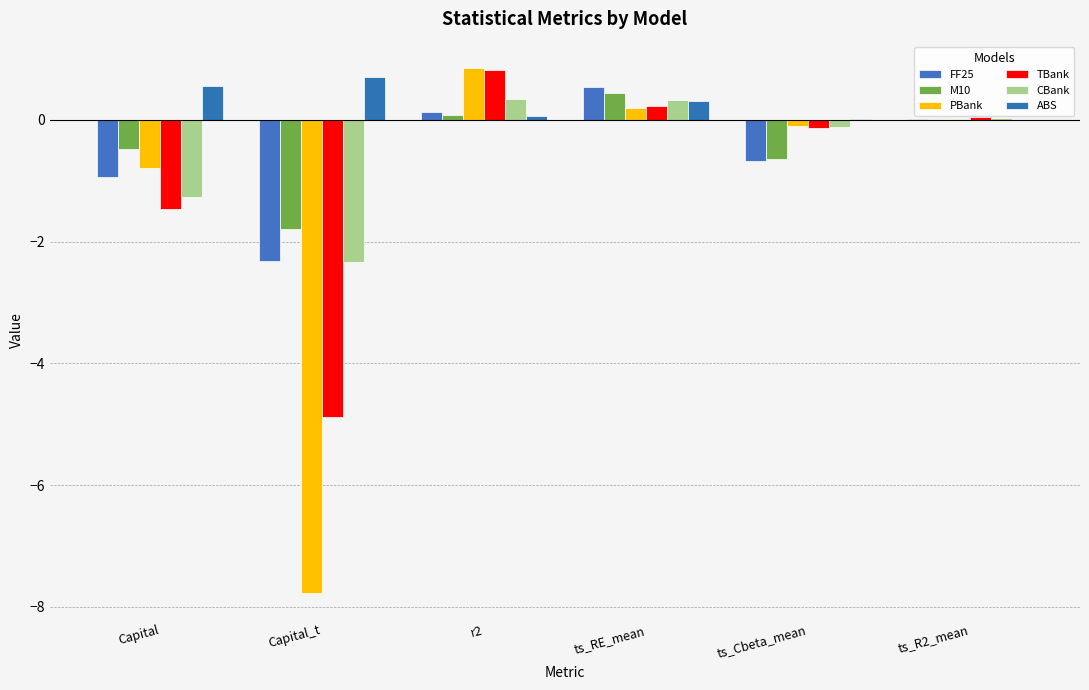

Reading right to left, list all the values displayed in this chart.

FF25: 0.0	-0.7	0.5	0.1	-2.3	-0.9
M10: 0.0	-0.6	0.4	0.1	-1.8	-0.5
PBank: 0.0	-0.1	0.2	0.9	-7.8	-0.8
TBank: 0.0	-0.1	0.2	0.8	-4.9	-1.5
CBank: 0.0	-0.1	0.3	0.3	-2.3	-1.3
ABS: 0.0	0.0	0.3	0.1	0.7	0.6